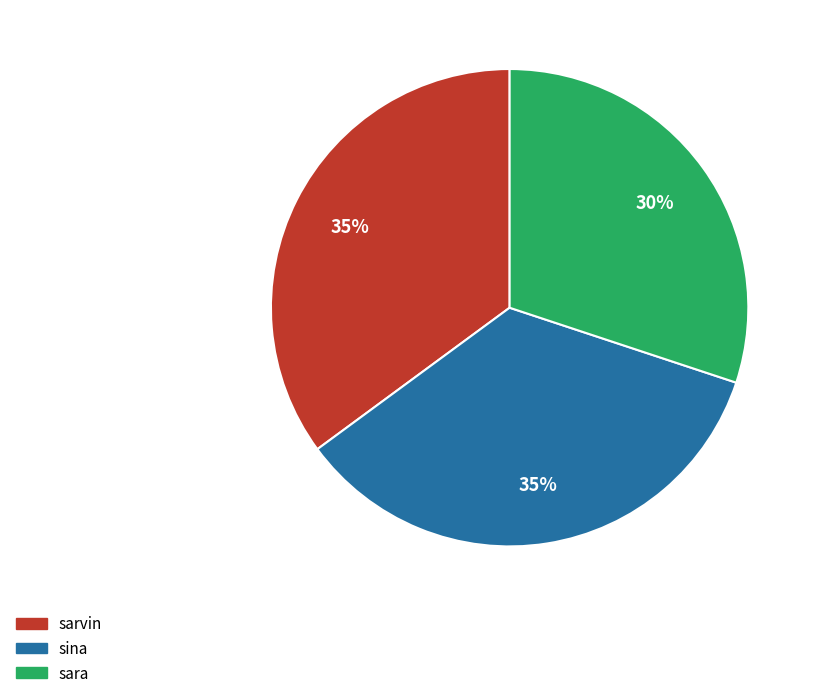

Does sara account for over 50% of the chart?

No